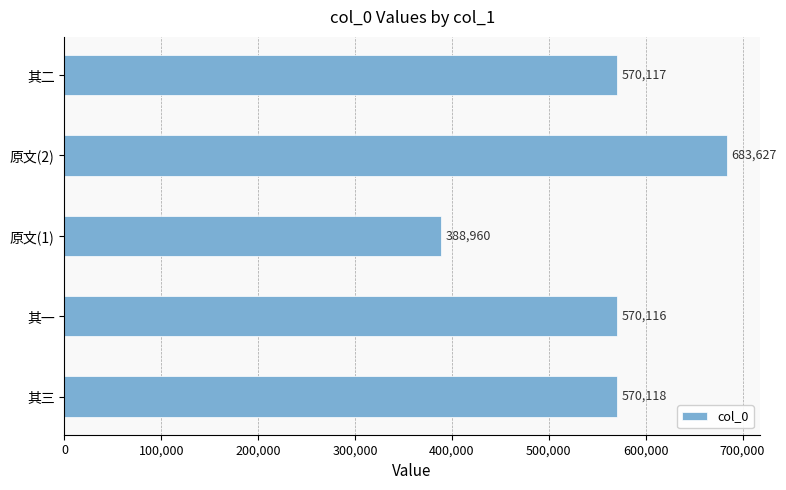

Rank the categories by value from lowest to highest.

原文(1), 其一, 其二, 其三, 原文(2)